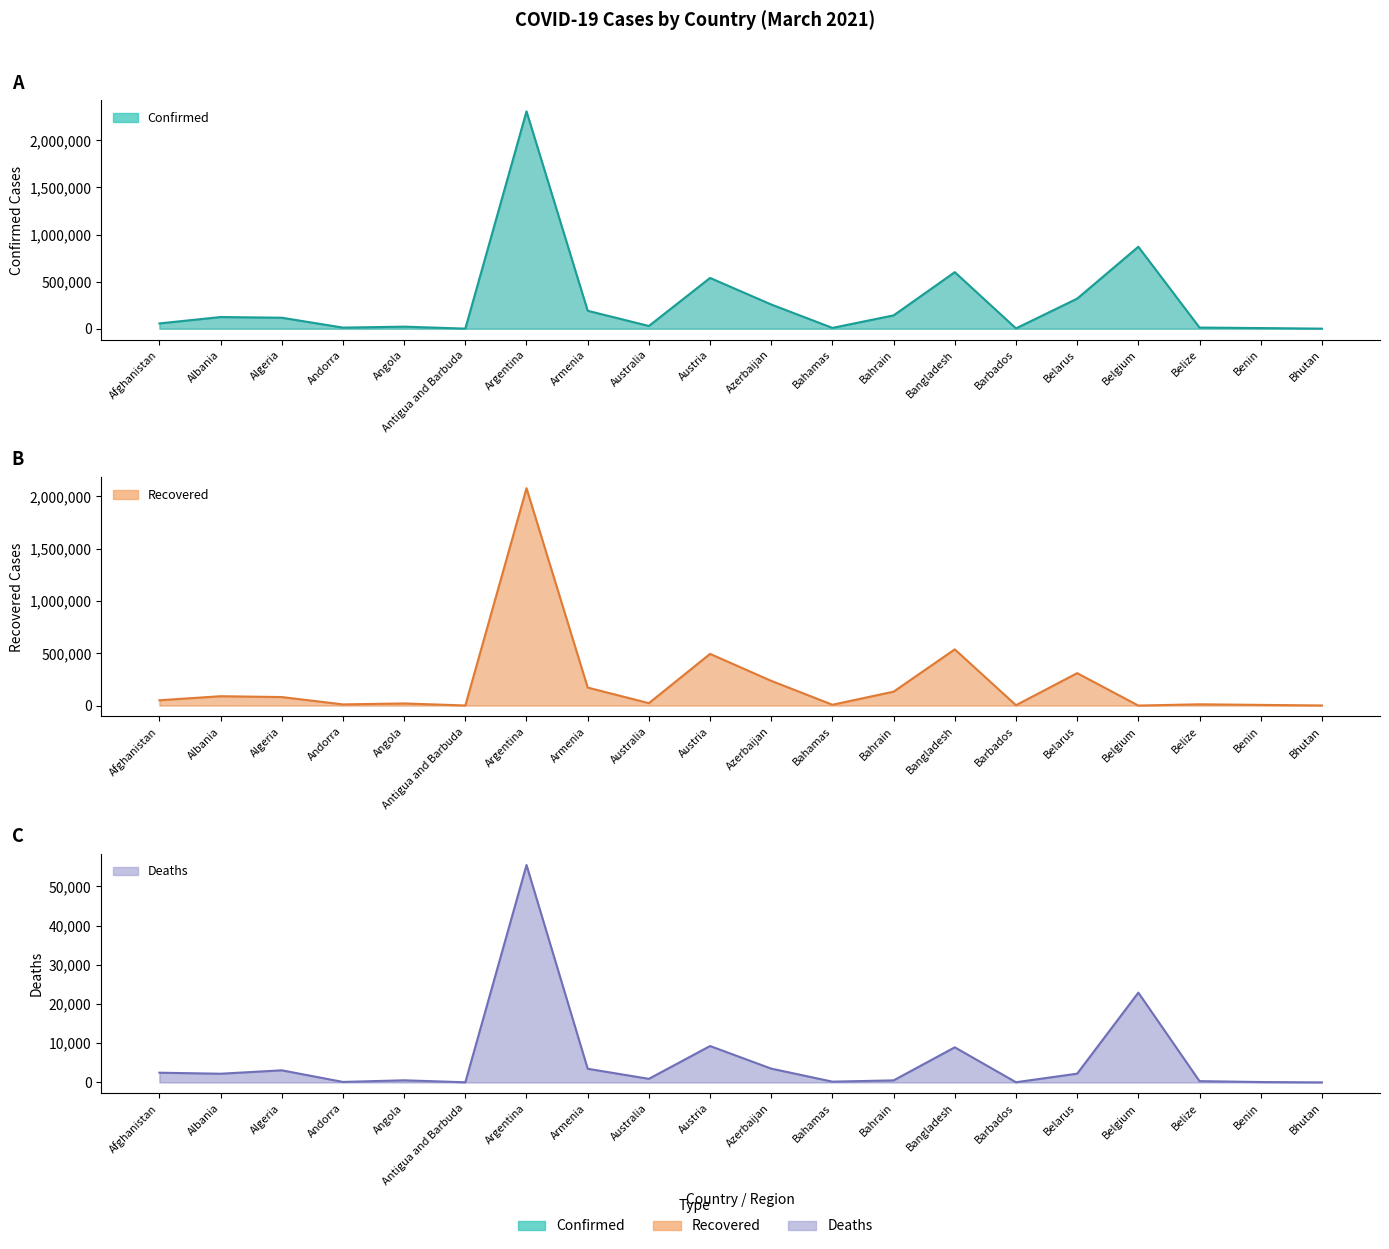

How many interior local valleys does the Deaths series have?

6